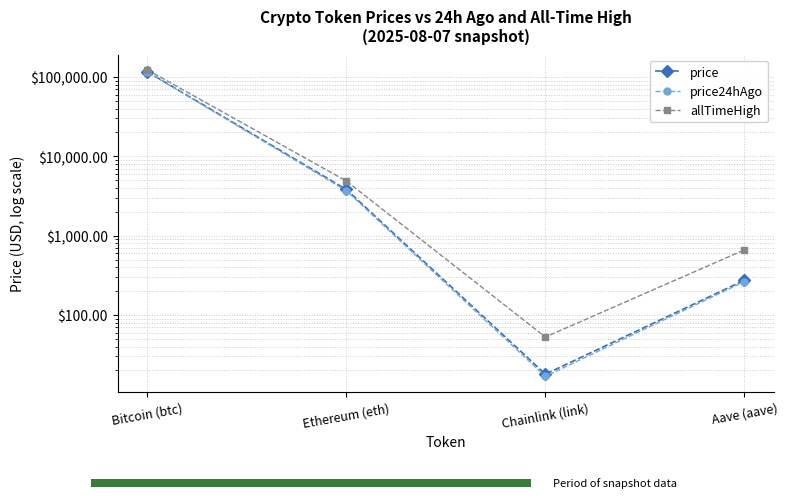

What is the difference between the price24hAgo values at Ethereum (eth) and Aave (aave)?

3417.5